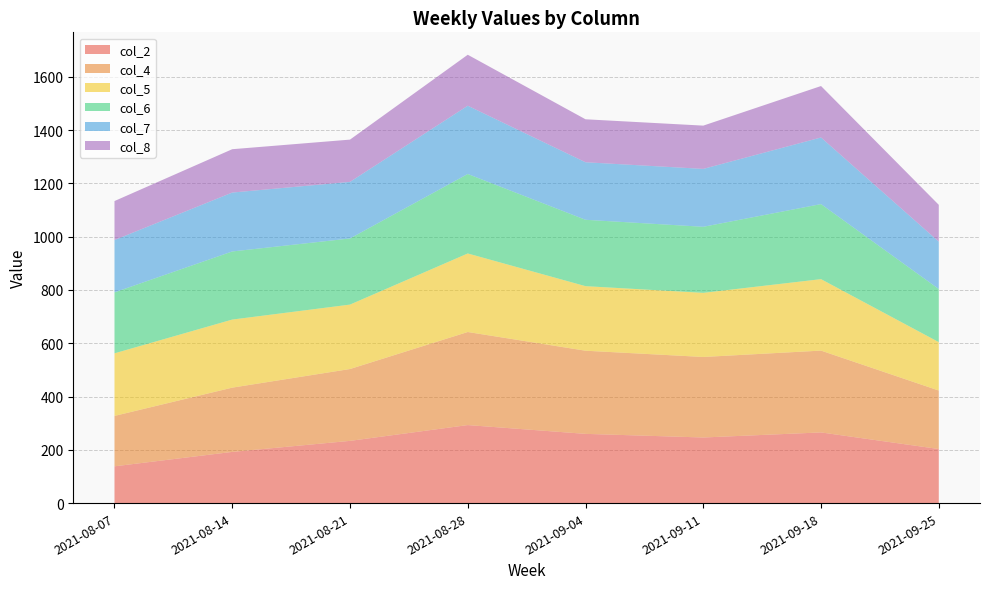

Reading left to right, what are all the values shown in this chart?

col_2: 2021-08-07=138.0	2021-08-14=192.1	2021-08-21=233.5	2021-08-28=292.8	2021-09-04=259.8	2021-09-11=246.2	2021-09-18=265.2	2021-09-25=202.9
col_4: 2021-08-07=189.2	2021-08-14=241.2	2021-08-21=269.7	2021-08-28=349.3	2021-09-04=312.1	2021-09-11=302.2	2021-09-18=307.1	2021-09-25=219.5
col_5: 2021-08-07=234.9	2021-08-14=255.5	2021-08-21=241.8	2021-08-28=294.8	2021-09-04=242.3	2021-09-11=240.7	2021-09-18=268.2	2021-09-25=181.7
col_6: 2021-08-07=228.8	2021-08-14=255.6	2021-08-21=248.2	2021-08-28=298.3	2021-09-04=249.1	2021-09-11=247.9	2021-09-18=281.7	2021-09-25=199.4
col_7: 2021-08-07=196.4	2021-08-14=221.1	2021-08-21=212.4	2021-08-28=256.2	2021-09-04=215.9	2021-09-11=217.3	2021-09-18=250.0	2021-09-25=177.8
col_8: 2021-08-07=146.3	2021-08-14=162.7	2021-08-21=158.6	2021-08-28=191.3	2021-09-04=161.3	2021-09-11=162.4	2021-09-18=193.1	2021-09-25=138.1